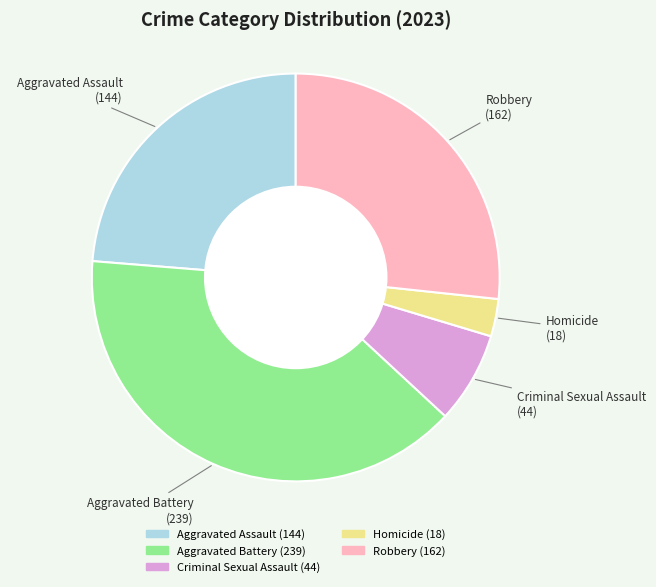

How many segments does this pie chart have?

5